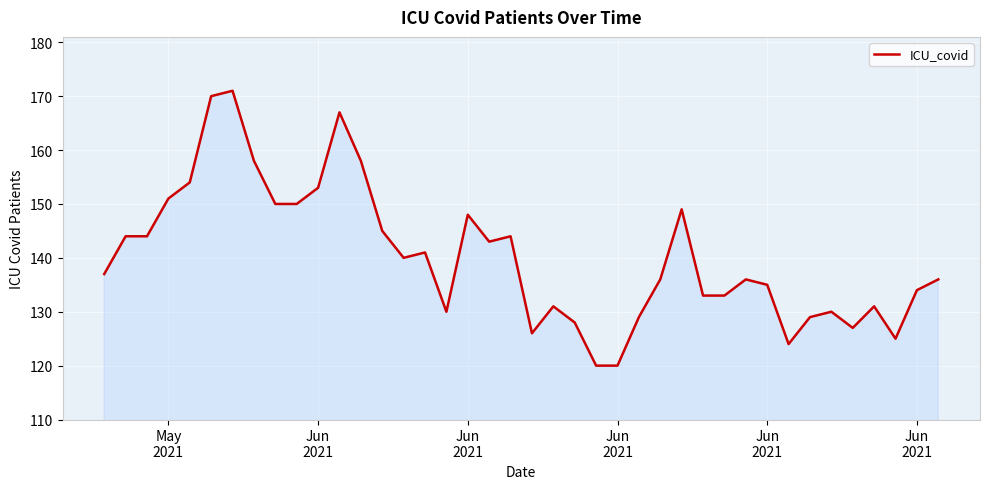

What is the greatest value displayed?

171